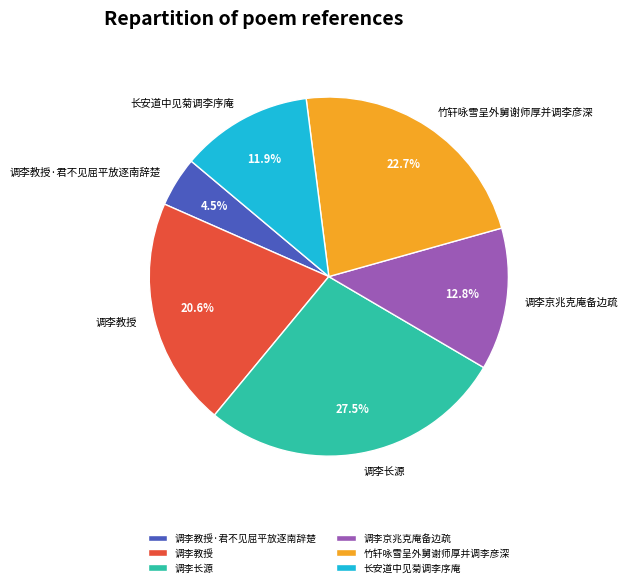

How many slices are in this pie chart?

6